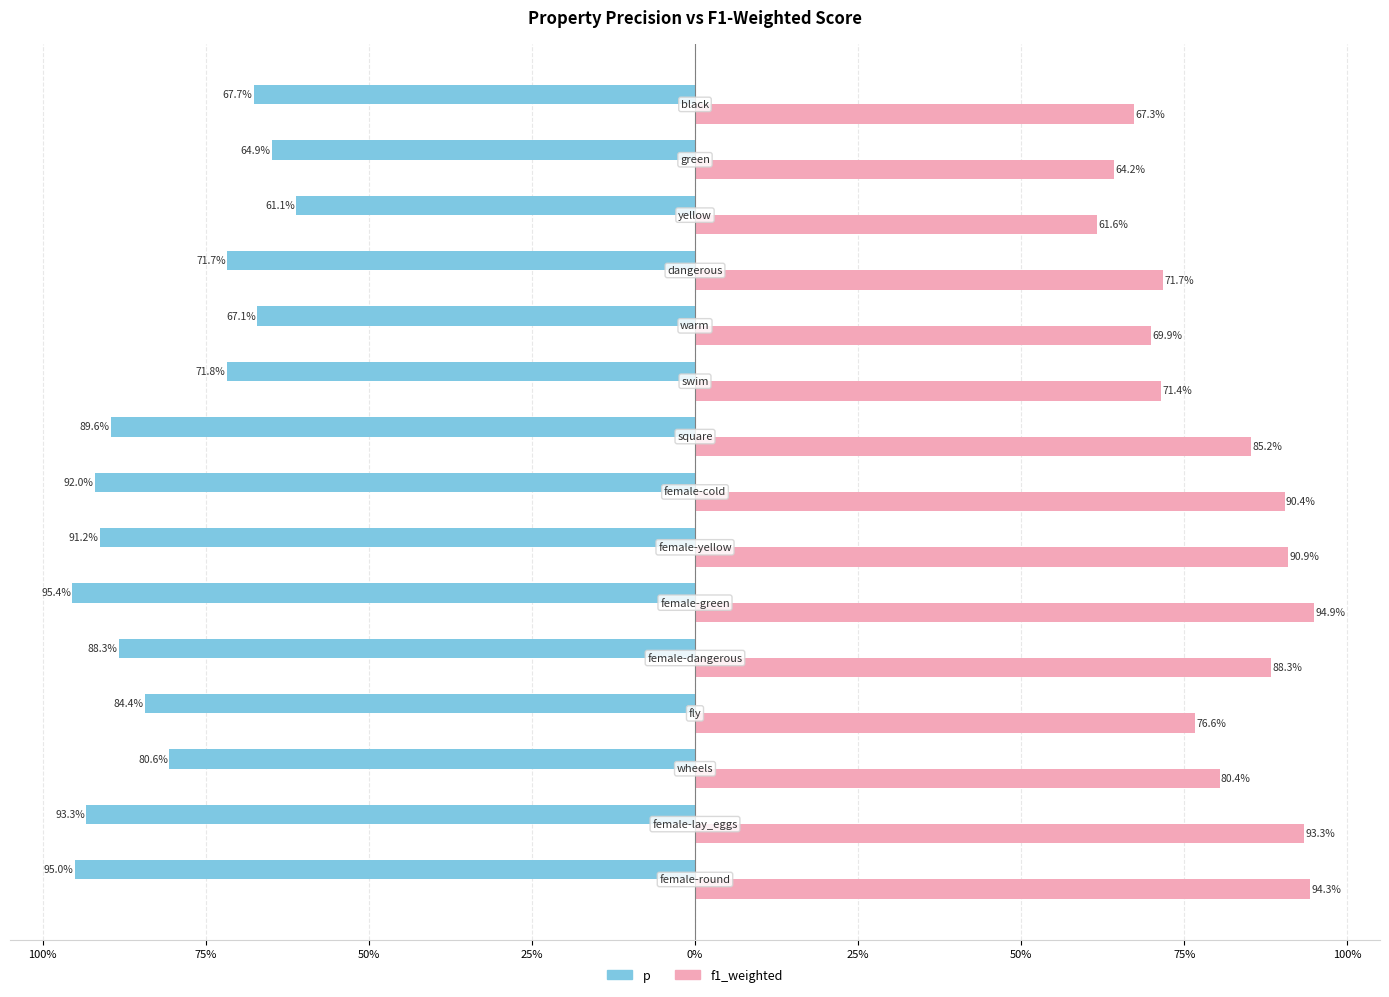

What are all the series names shown in the legend?

p, f1_weighted